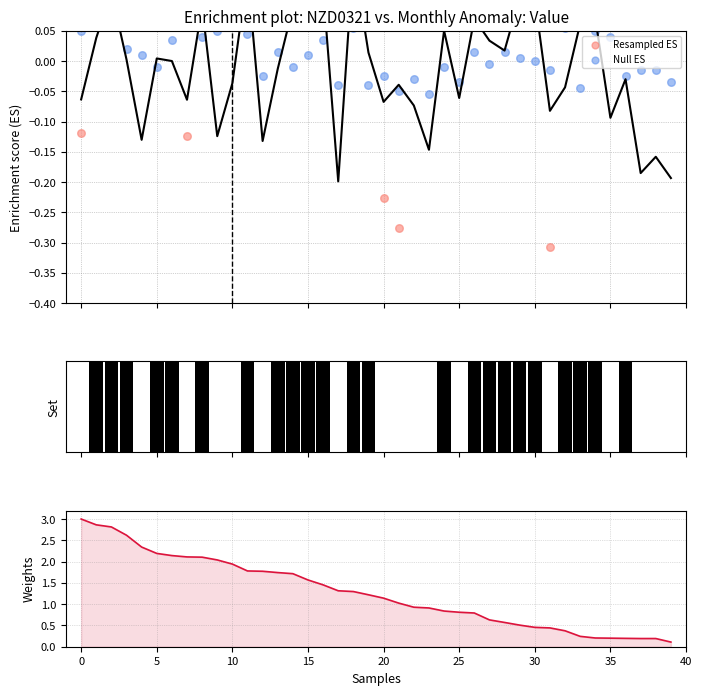

Which series has the largest total across all categories?

Weights